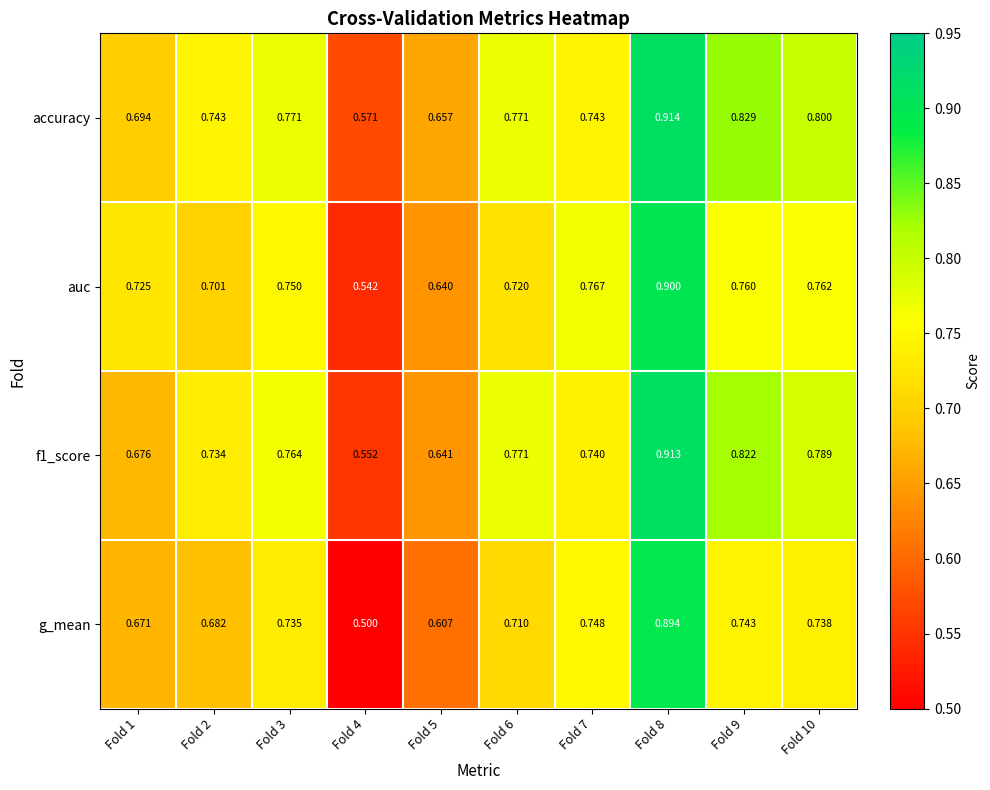

At how many categories does at least one series exceed 0?

10